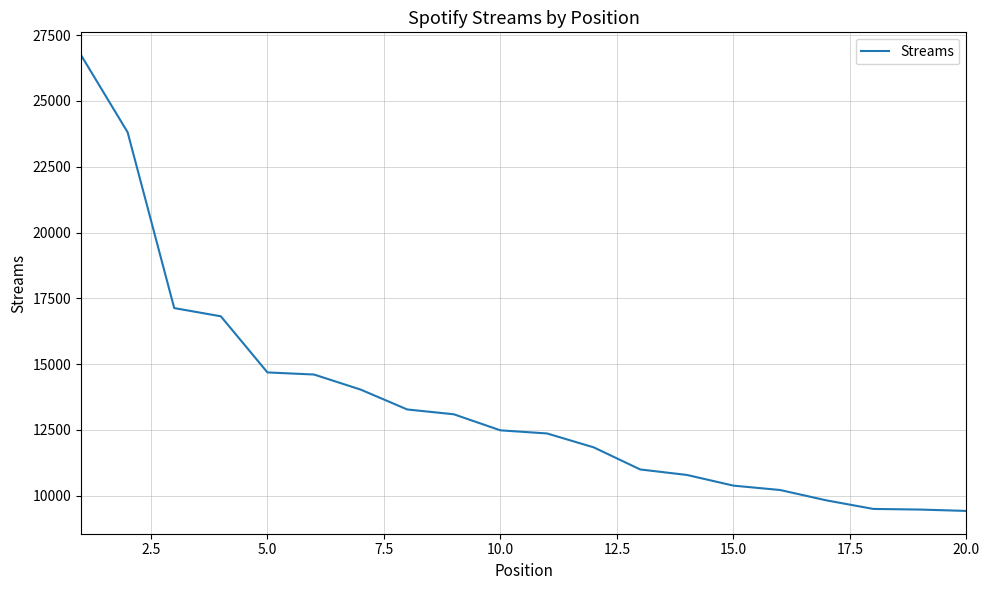

What is the minimum value shown in the chart?

9425